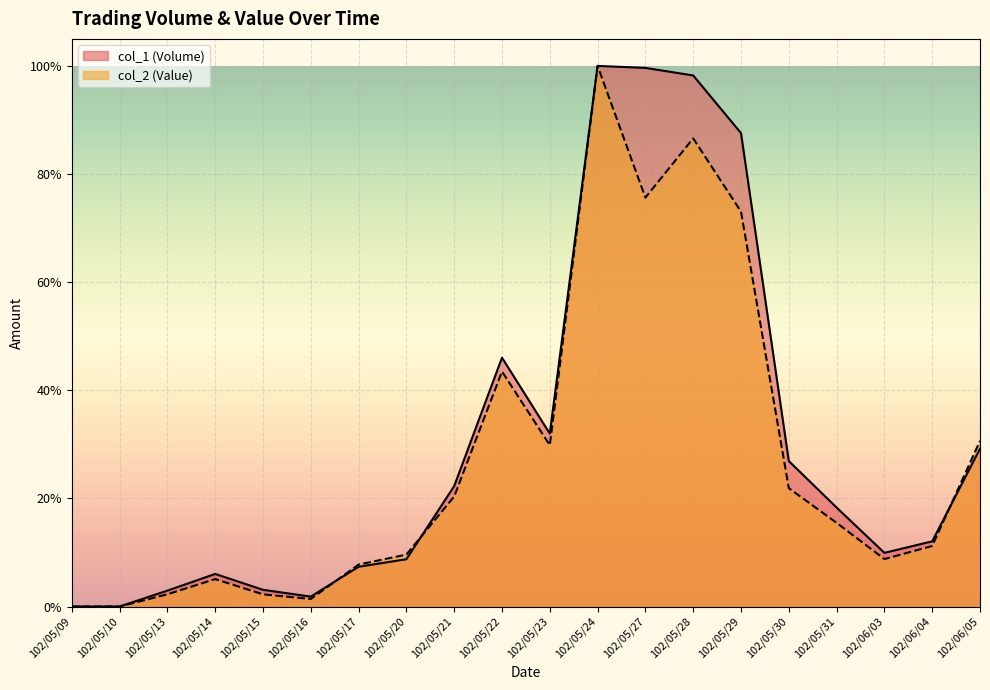

The col_2 (Value) series shows 0.0 at 102/05/15. True or false?

False